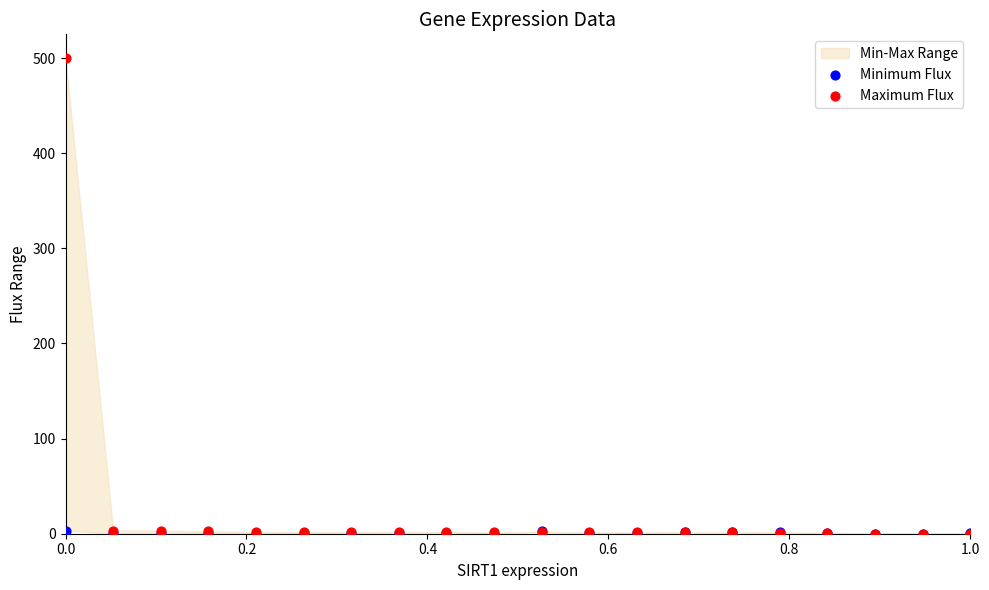

Which series contains the lowest Y value?

Maximum Flux